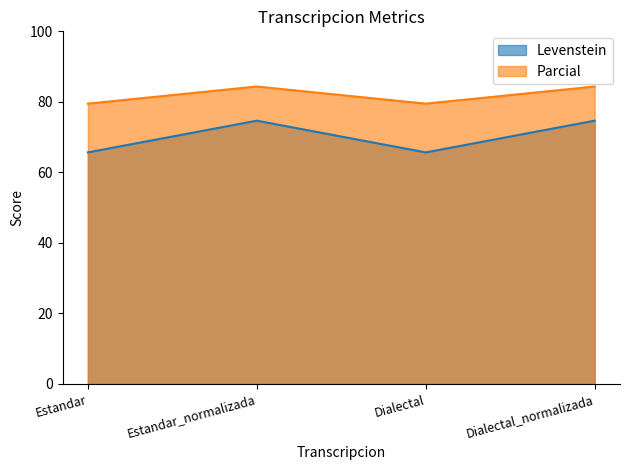

Reading right to left, extract all data points from this chart.

Levenstein: 74.7	65.7	74.7	65.7
Parcial: 84.3	79.5	84.3	79.5